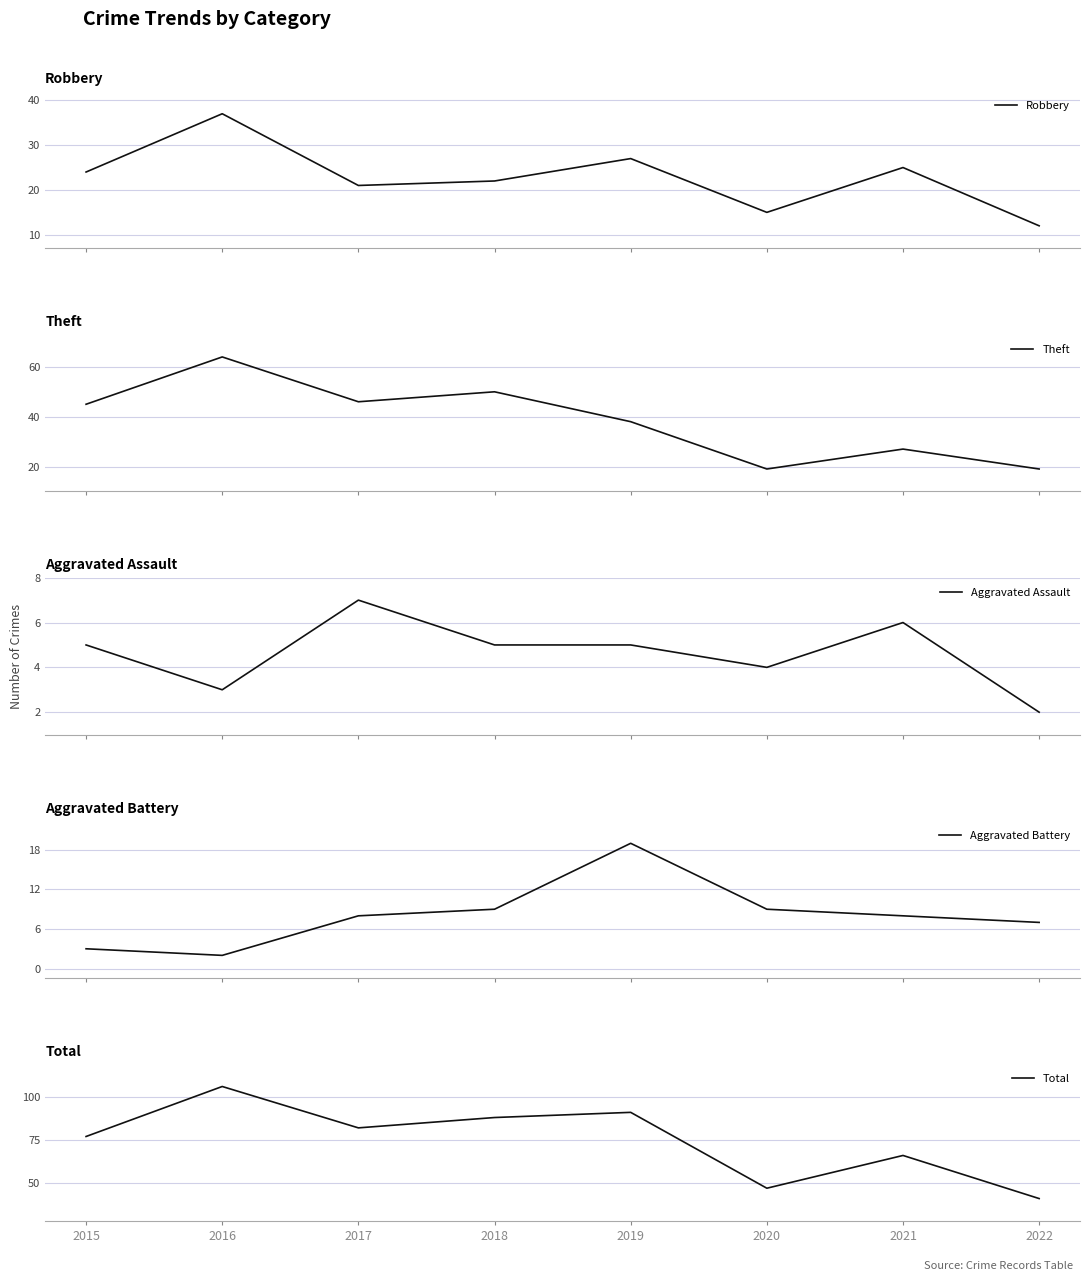

True or false: Total and Aggravated Battery cross at least once.

False